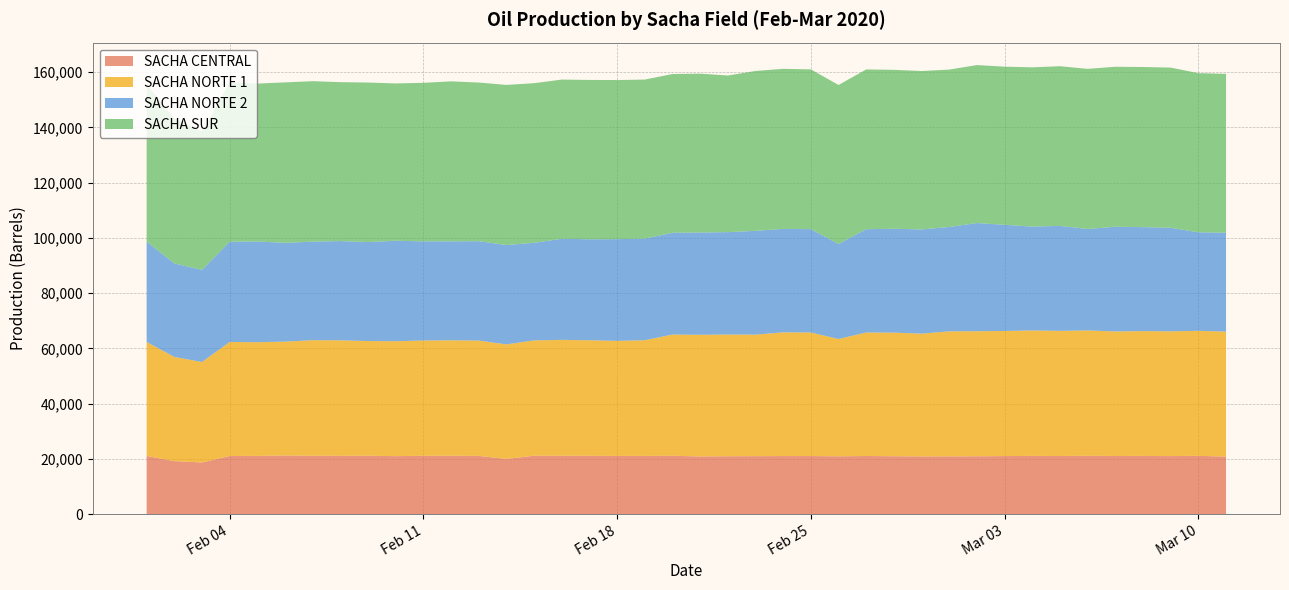

Reading left to right, transcribe all the data shown in this chart.

SACHA CENTRAL: 21032.7	19163.8	18670.0	21023.3	21047.5	21189.5	21105.9	21089.2	21116.7	20966.2	21091.3	21116.2	21057.8	19970.2	21120.2	21125.2	21091.2	21033.0	21053.8	21099.2	20852.5	20939.9	20960.9	20992.6	20998.3	20904.7	21014.8	20937.7	20871.9	20886.8	20921.5	20991.0	21047.5	21019.0	21102.1	21026.5	21046.5	20982.1	21079.4	20809.1
SACHA NORTE 1: 41290.2	37737.2	36380.9	41280.0	41181.8	41244.9	41854.1	41820.4	41531.5	41612.8	41754.2	41797.7	41757.8	41471.1	41765.1	41944.5	41838.1	41679.6	41893.2	43891.2	44062.2	44054.7	44006.3	44801.1	44747.0	42478.2	44735.9	44746.8	44456.7	45273.2	45285.7	45300.3	45435.5	45310.1	45385.8	45097.2	45199.3	45183.2	45266.0	45257.7
SACHA NORTE 2: 36336.1	33857.6	33371.3	36305.1	36490.9	35770.8	35695.9	35951.4	35843.6	36380.2	35915.1	35838.7	36009.2	35970.4	35344.4	36611.7	36576.8	36834.6	36803.5	36864.9	37045.8	37087.4	37584.8	37476.0	37427.2	34422.0	37394.9	37637.4	37737.7	37802.0	39178.2	38444.4	37609.2	38026.0	36736.9	37923.5	37649.1	37506.3	35678.6	35818.5
SACHA SUR: 57000.9	52487.3	50110.1	57696.5	57154.8	58111.3	58097.5	57537.5	57770.3	56976.6	57396.3	57937.3	57441.8	57986.7	57797.7	57649.2	57699.3	57613.5	57584.5	57490.8	57518.6	56722.1	57894.4	57958.2	57857.9	57574.3	57860.3	57537.5	57360.5	56993.4	57202.3	57276.6	57676.8	57820.0	57991.7	57931.1	57985.1	58010.1	57632.5	57520.0